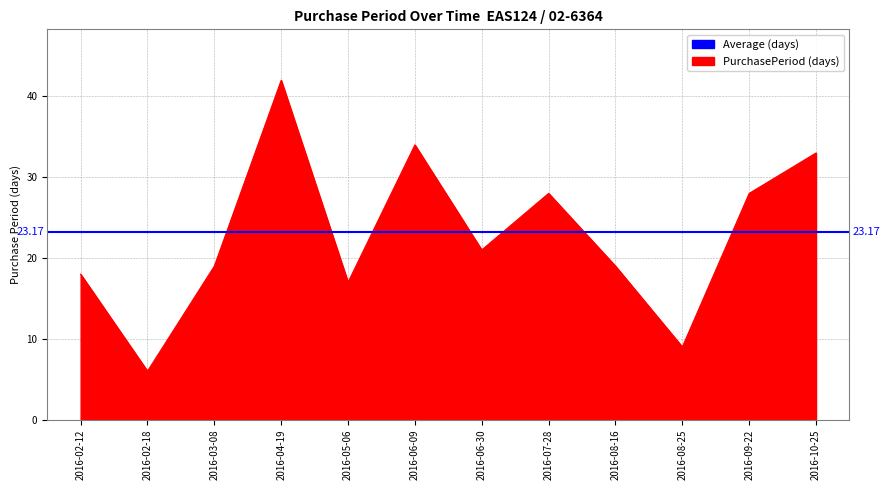

Between 2016-06-30 and 2016-03-08, which is larger?

2016-06-30